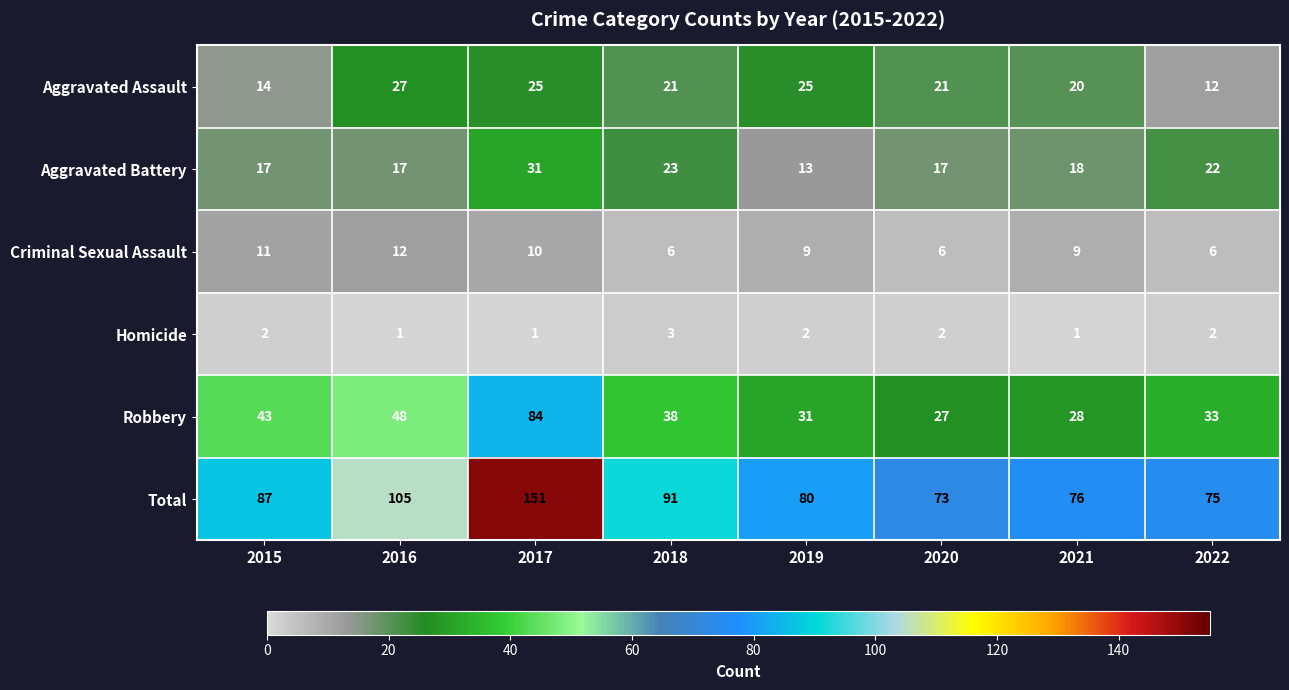

What is the smallest value displayed?

1